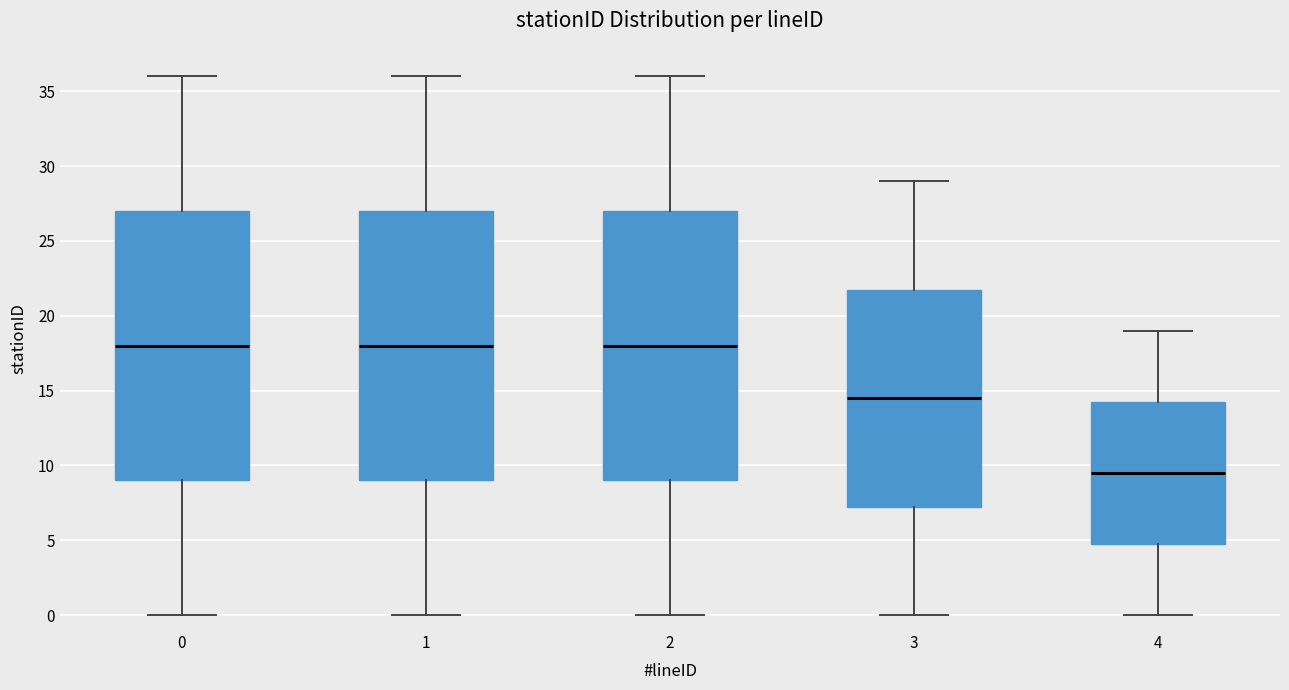

Where does the upper whisker of the box at x = 3 end on the y-axis? The values are not printed on the chart, so give them approximately, as read against the axis.

29.0